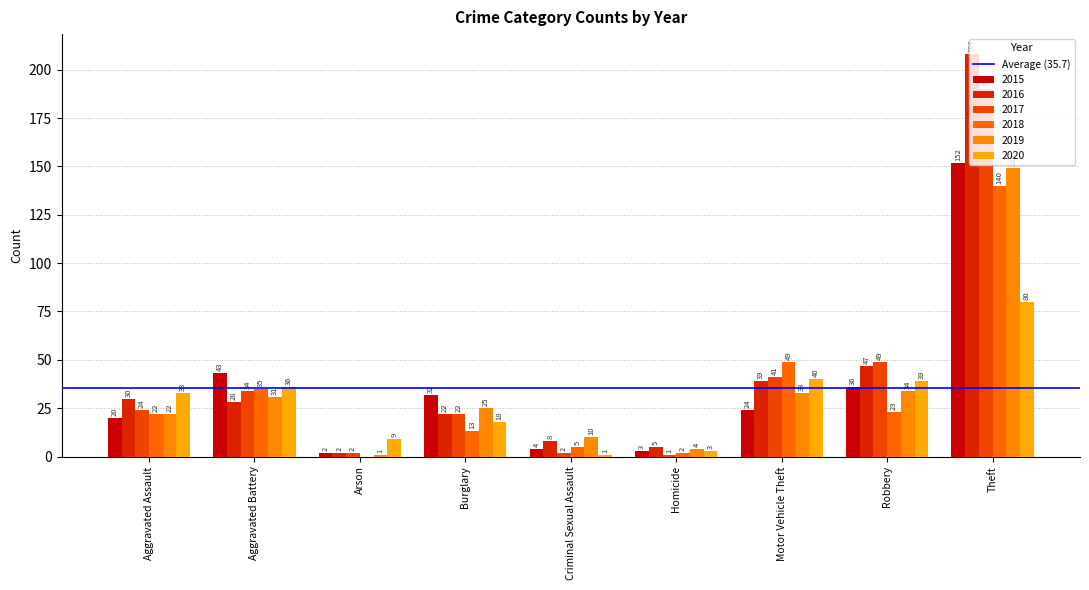

Which series changed the most between Aggravated Battery and Robbery?

2016